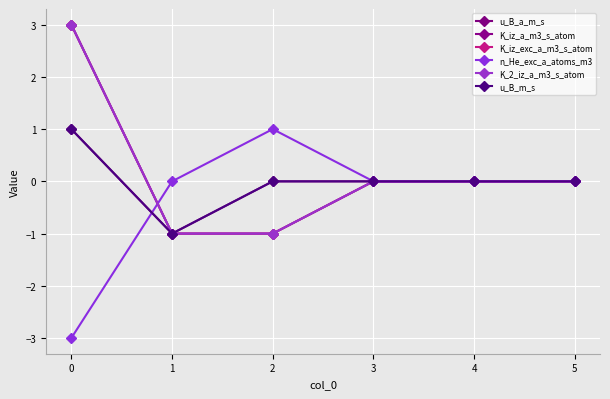

The value of u_B_m_s at 2 is 0. True or false?

True